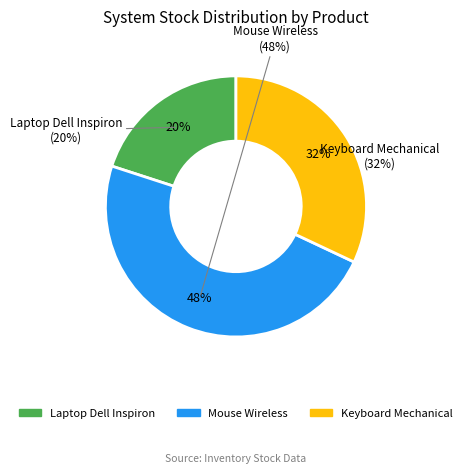

What percentage do Mouse Wireless and Laptop Dell Inspiron together represent?

68.0%